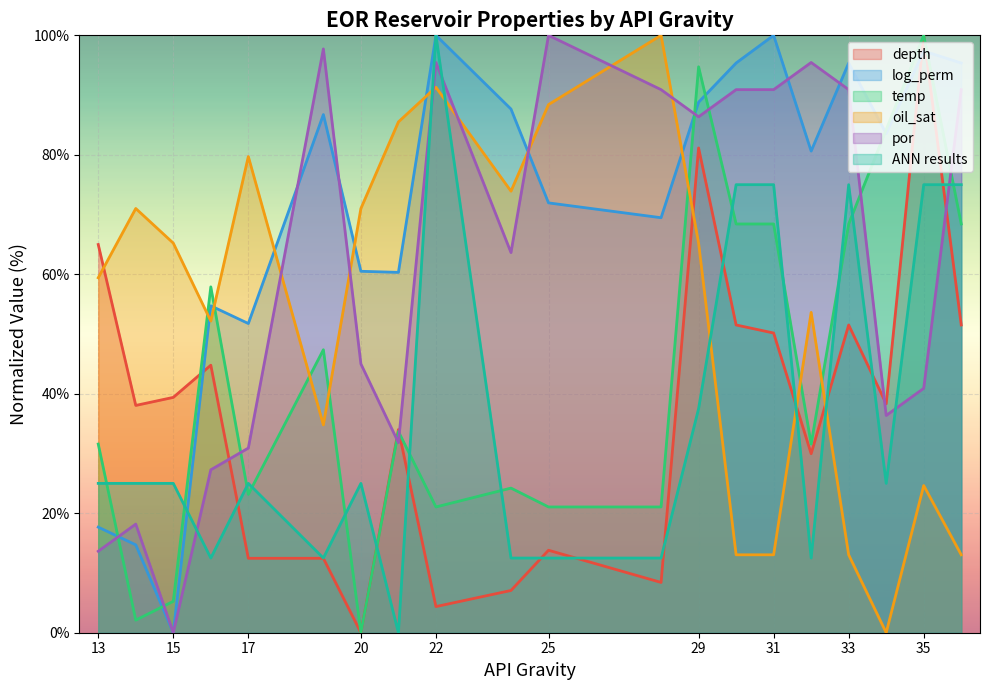

At how many categories does at least one series exceed 76?

15